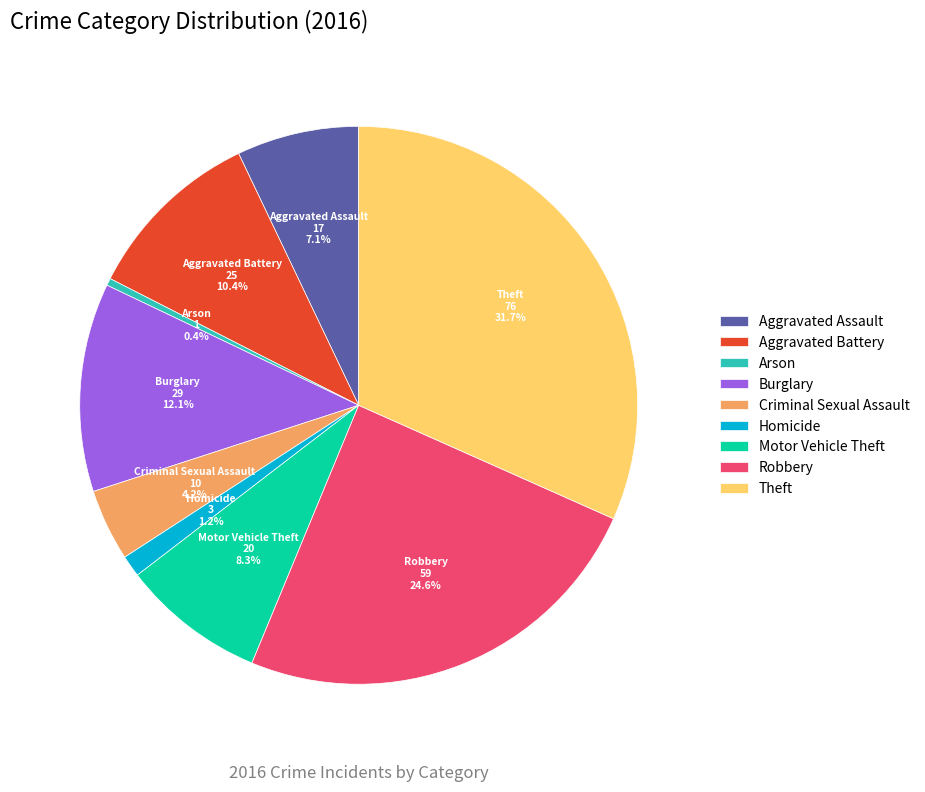

To the nearest percent, what is the combined percentage of Theft and Motor Vehicle Theft?

40%